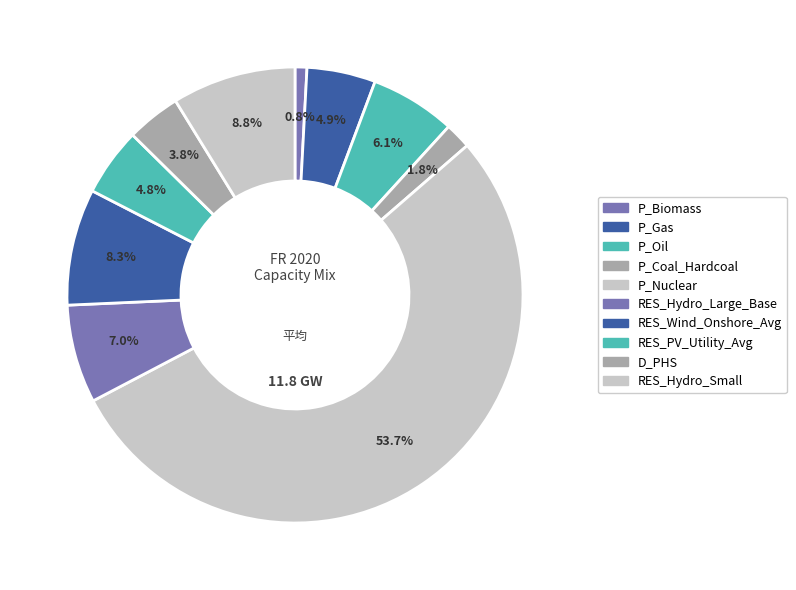

To the nearest percent, what percentage of the pie is RES_Hydro_Small?

9%